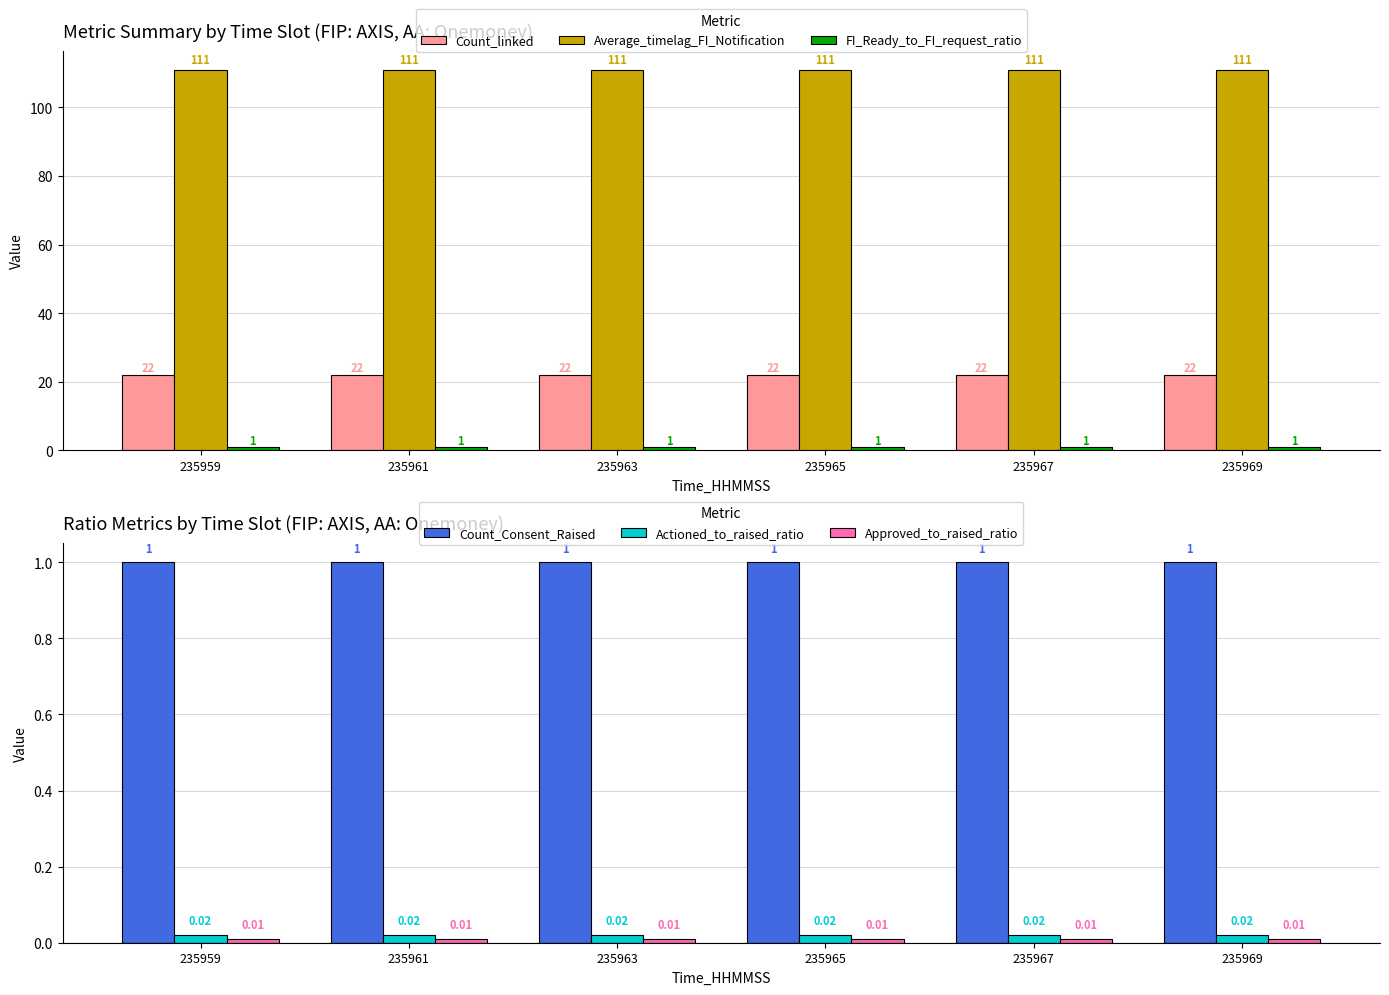

Reading right to left, extract all data points from this chart.

Count_linked: 22.0	22.0	22.0	22.0	22.0	22.0
Average_timelag_FI_Notification: 111.0	111.0	111.0	111.0	111.0	111.0
FI_Ready_to_FI_request_ratio: 1.0	1.0	1.0	1.0	1.0	1.0
Count_Consent_Raised: 1.0	1.0	1.0	1.0	1.0	1.0
Actioned_to_raised_ratio: 0.0	0.0	0.0	0.0	0.0	0.0
Approved_to_raised_ratio: 0.0	0.0	0.0	0.0	0.0	0.0